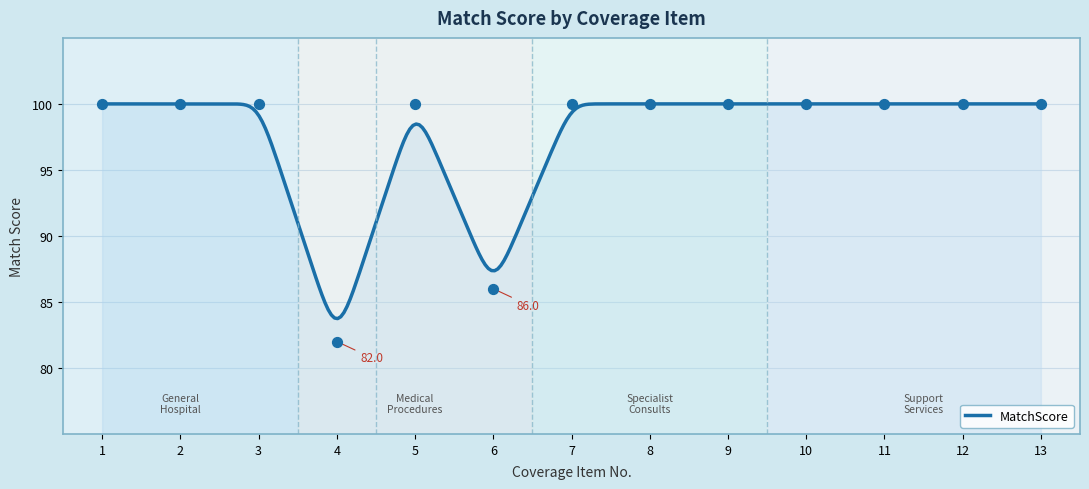

What is the ratio of the value at 10 to the value at 13?

1.0